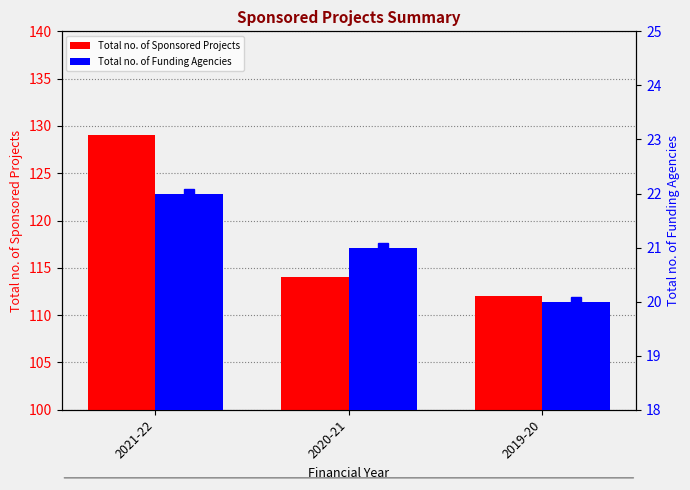

What are all the series names shown in the legend?

Total no. of Sponsored Projects, Total no. of Funding Agencies